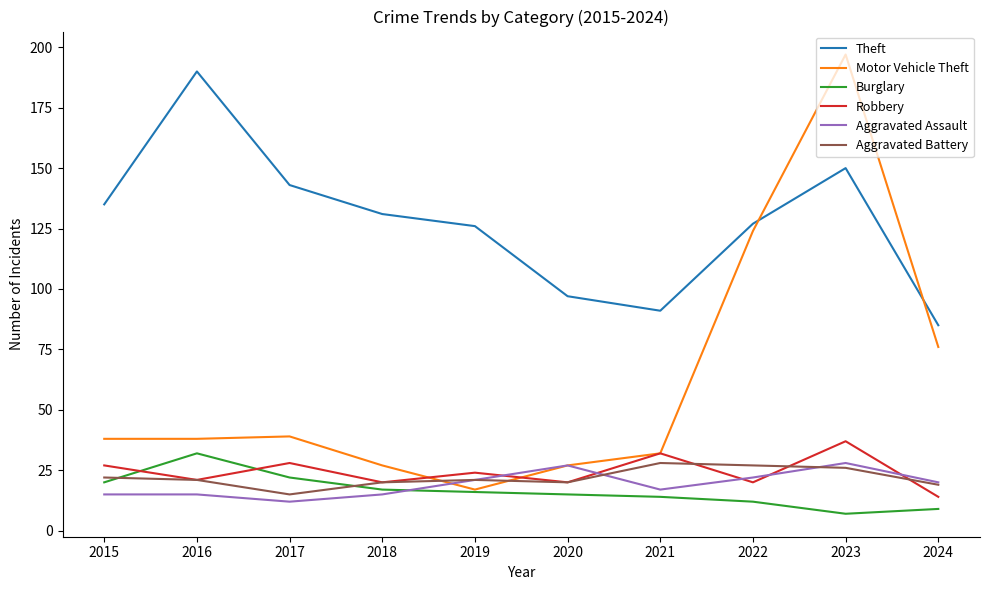

At which category does the chart reach its minimum across all series?

2023